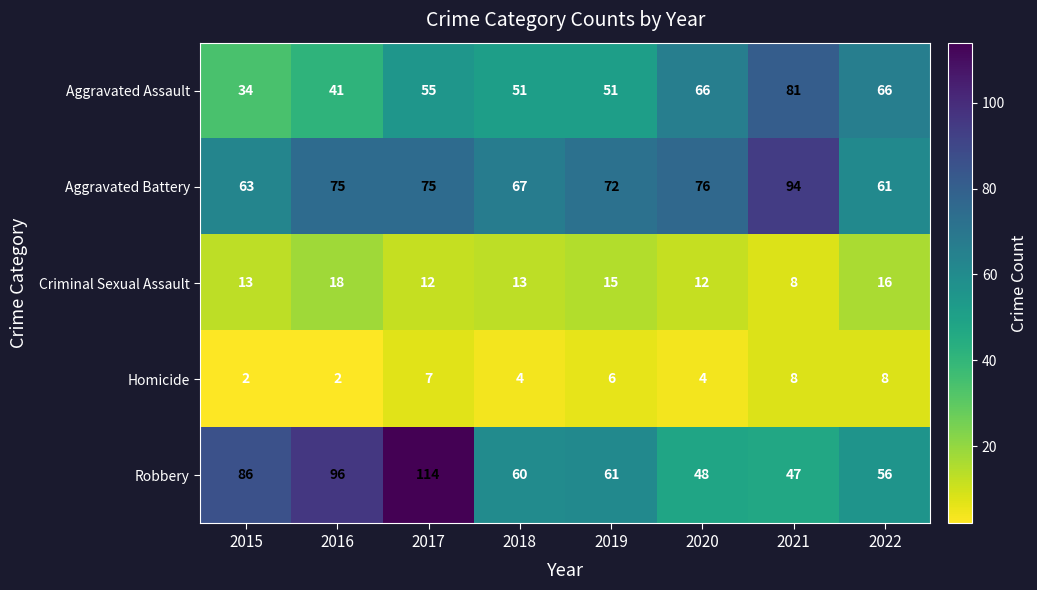

Between 2020 and 2022, which series saw the biggest shift?

Aggravated Battery